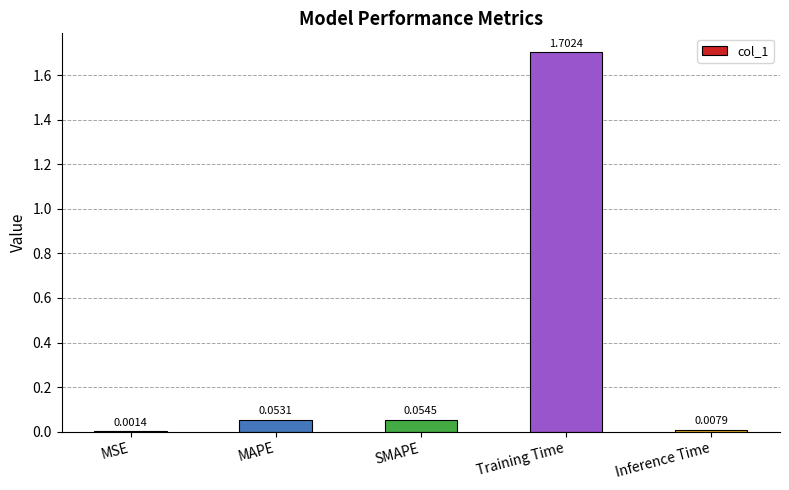

Between Training Time and MAPE, which is larger?

Training Time